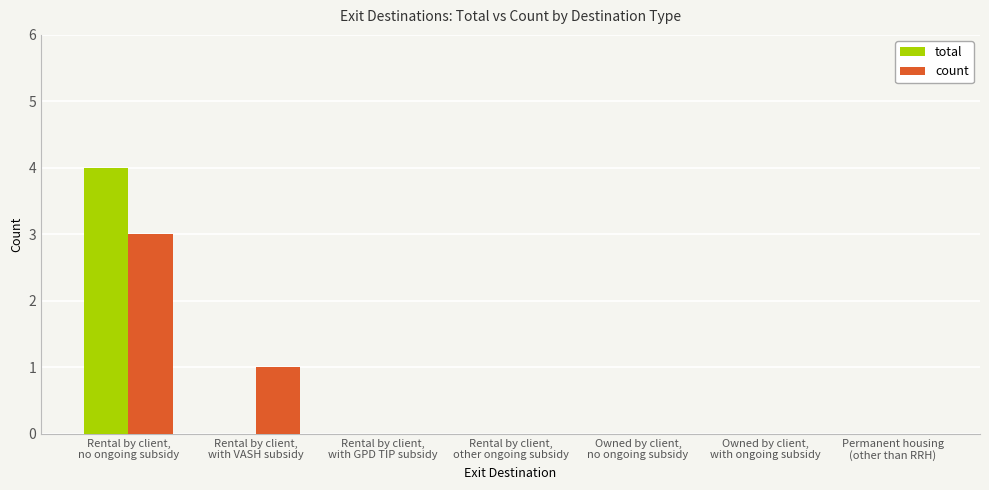

Which category has the highest value across all series?

Rental by client,
no ongoing subsidy